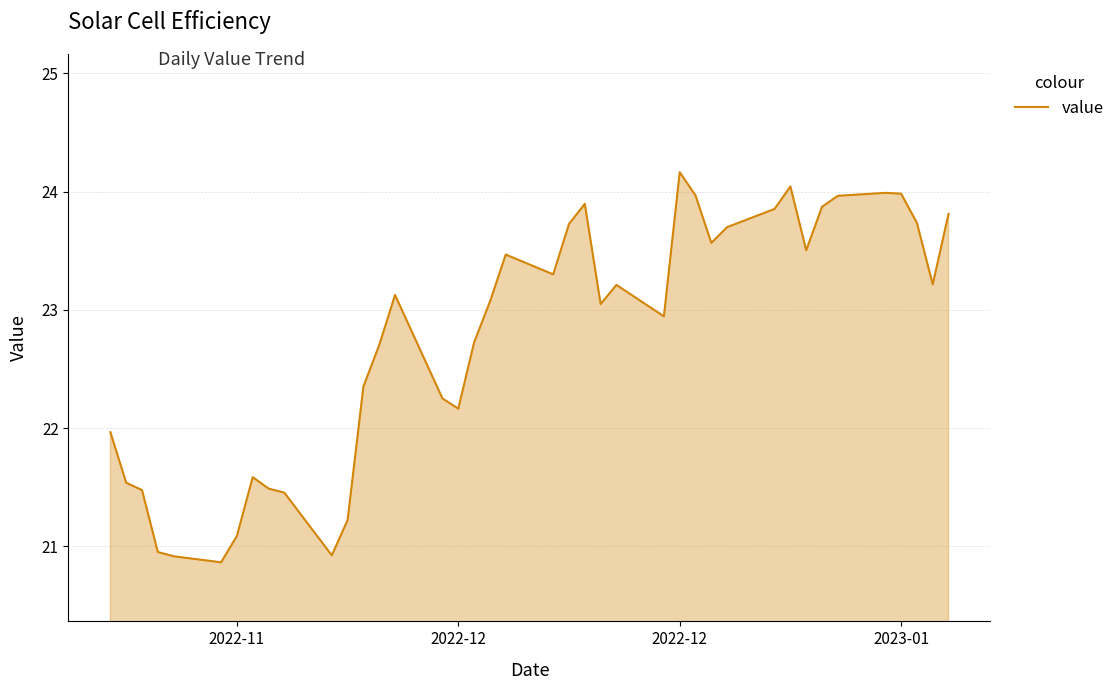

Does the chart have visible grid lines?

Yes